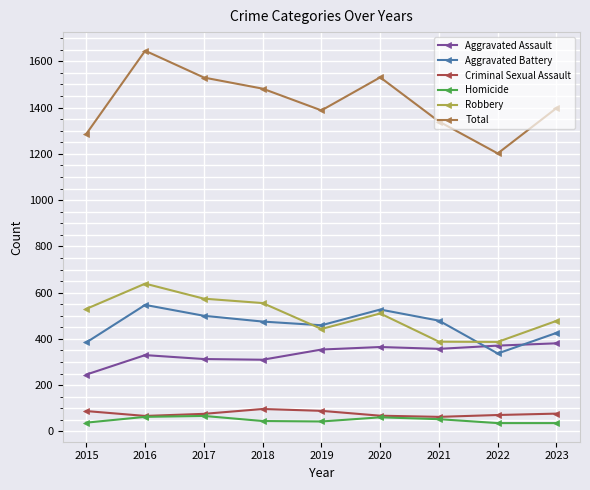

Which series has the widest spread of values?

Total